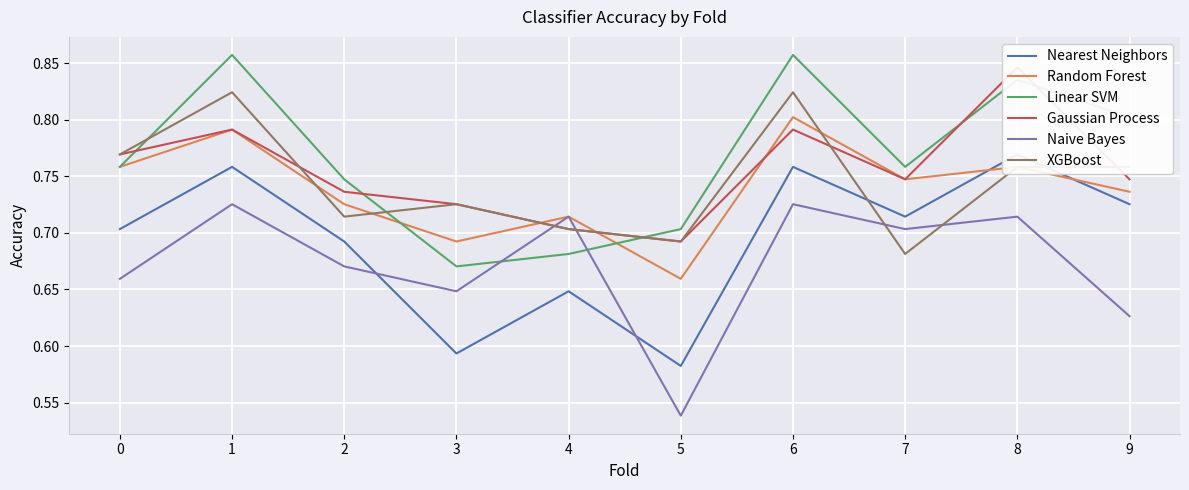

Does the chart display data point markers on the line(s)?

No